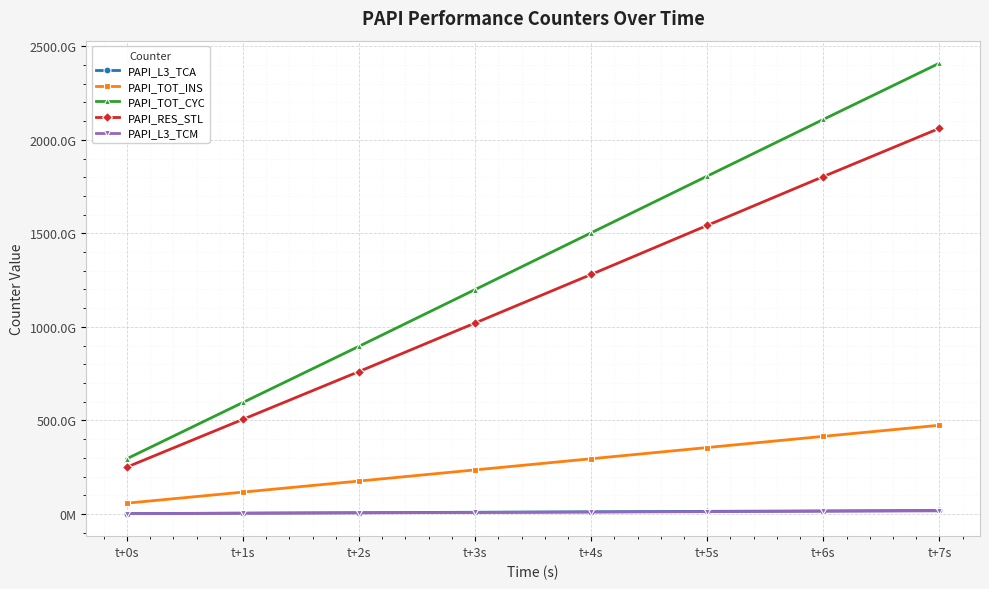

What position from the right is t+0s?

8